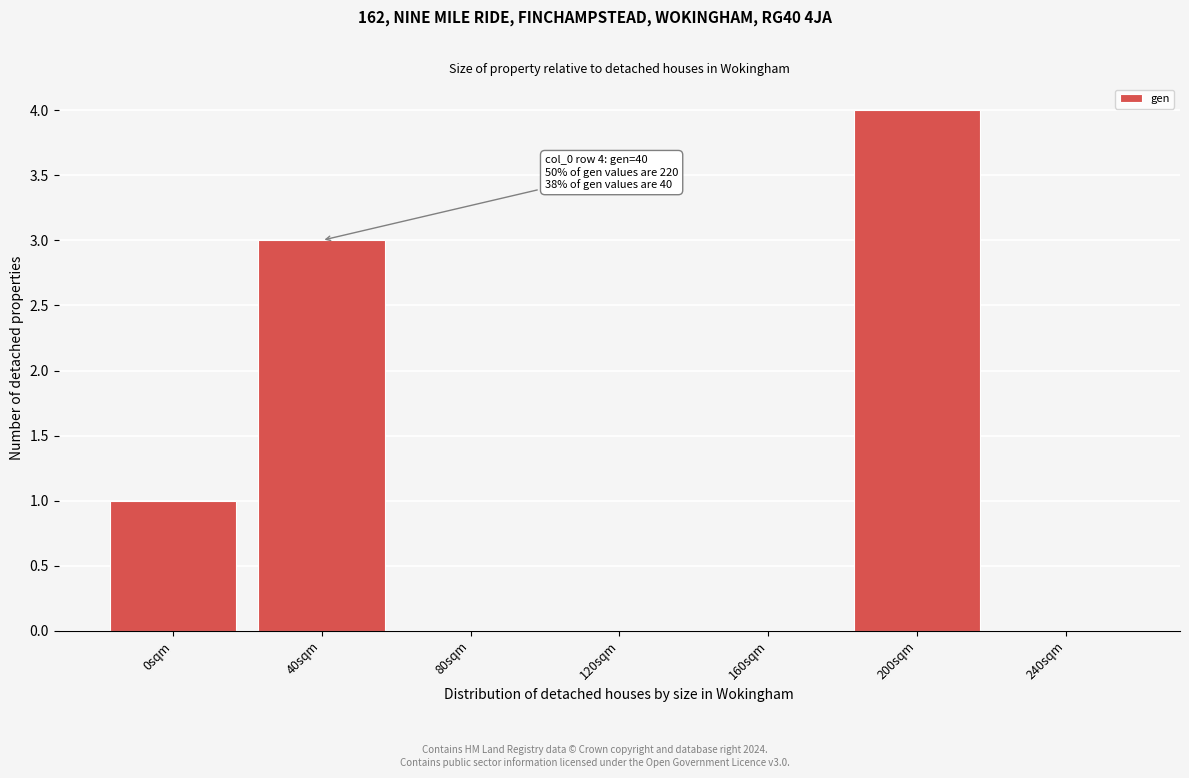

Reading left to right, transcribe all the data shown in this chart.

0sqm=1	40sqm=3	80sqm=0	120sqm=0	160sqm=0	200sqm=4	240sqm=0